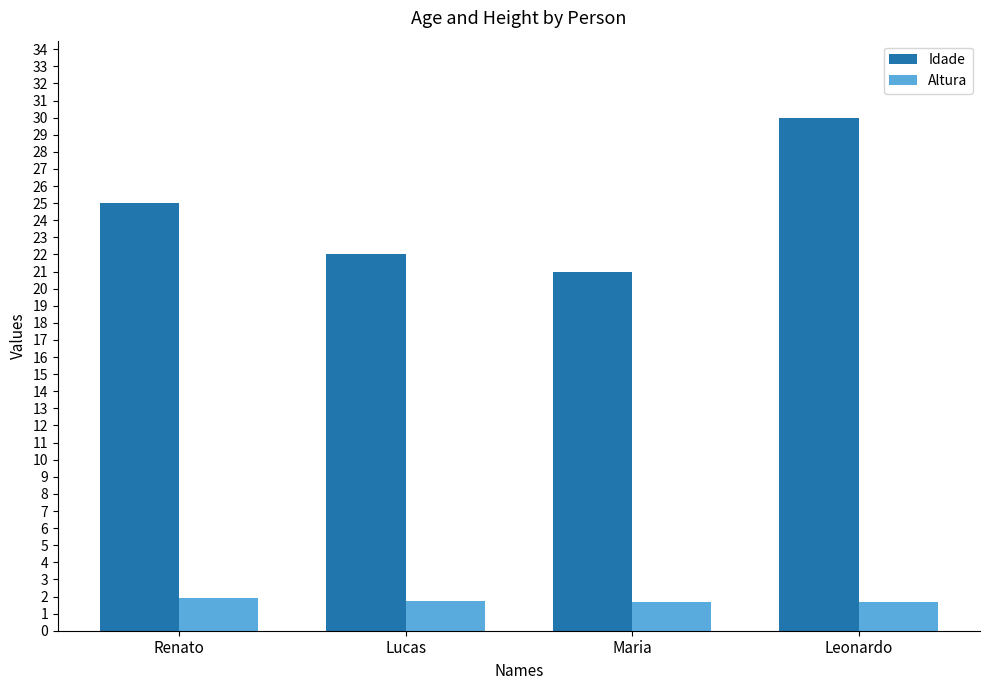

Which category has the highest value in the Idade series?

Leonardo